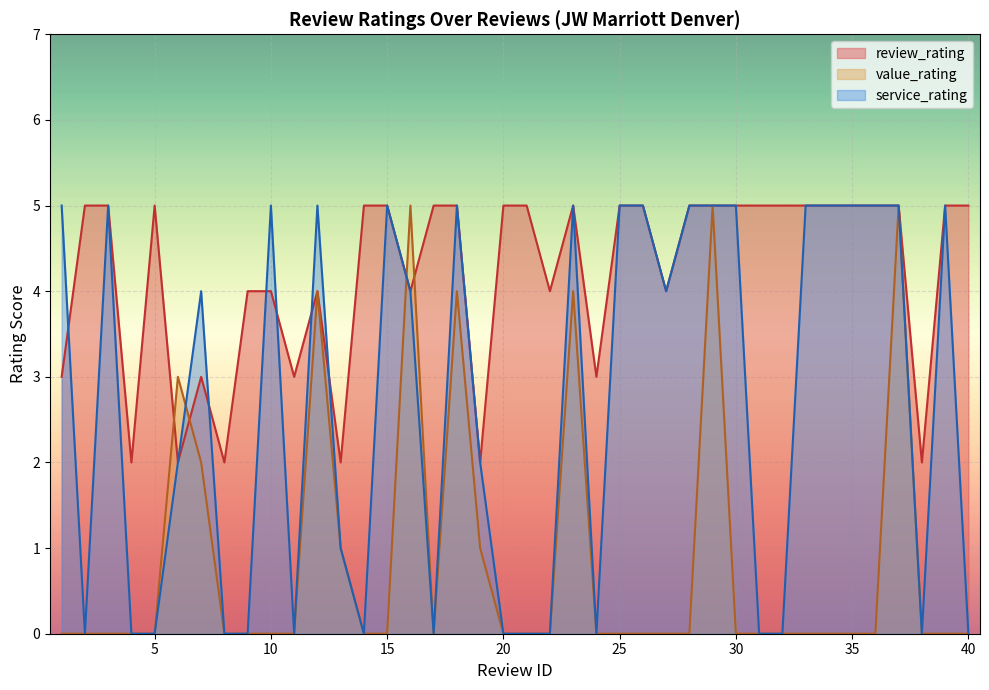

Reading left to right, what are all the values shown in this chart?

review_rating: 1=3	2=5	3=5	4=2	5=5	6=2	7=3	8=2	9=4	10=4	11=3	12=4	13=2	14=5	15=5	16=4	17=5	18=5	19=2	20=5	21=5	22=4	23=5	24=3	25=5	26=5	27=4	28=5	29=5	30=5	31=5	32=5	33=5	34=5	35=5	36=5	37=5	38=2	39=5	40=5
value_rating: 1=0	2=0	3=0	4=0	5=0	6=3	7=2	8=0	9=0	10=0	11=0	12=4	13=1	14=0	15=0	16=5	17=0	18=4	19=1	20=0	21=0	22=0	23=4	24=0	25=0	26=0	27=0	28=0	29=5	30=0	31=0	32=0	33=0	34=0	35=0	36=0	37=5	38=0	39=0	40=0
service_rating: 1=5	2=0	3=5	4=0	5=0	6=2	7=4	8=0	9=0	10=5	11=0	12=5	13=1	14=0	15=5	16=4	17=0	18=5	19=2	20=0	21=0	22=0	23=5	24=0	25=5	26=5	27=4	28=5	29=5	30=5	31=0	32=0	33=5	34=5	35=5	36=5	37=5	38=0	39=5	40=0